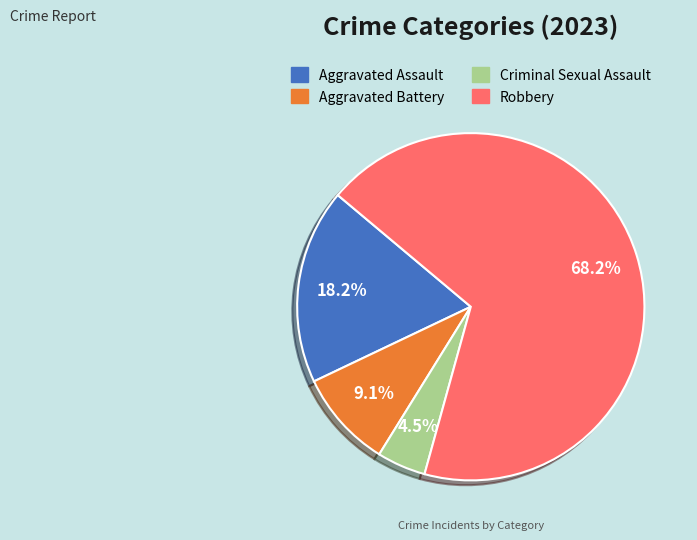

What is the ratio of the value at Aggravated Assault to the value at Criminal Sexual Assault?

4.0